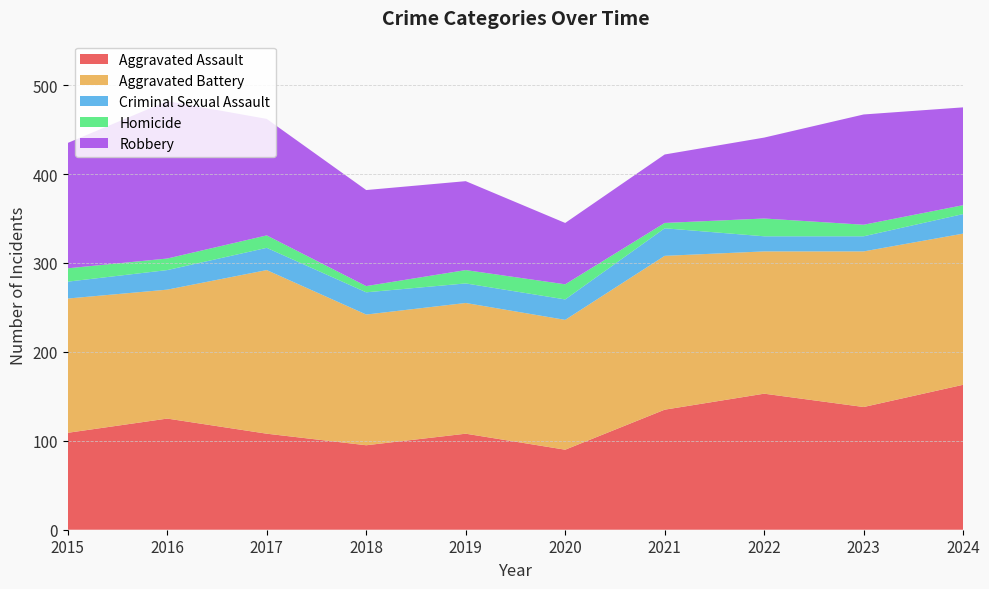

Reading left to right, transcribe all the data shown in this chart.

Aggravated Assault: 2015=109	2016=125	2017=108	2018=95	2019=108	2020=90	2021=135	2022=153	2023=138	2024=163
Aggravated Battery: 2015=151	2016=145	2017=184	2018=147	2019=147	2020=146	2021=173	2022=160	2023=175	2024=170
Criminal Sexual Assault: 2015=19	2016=22	2017=25	2018=25	2019=22	2020=23	2021=31	2022=17	2023=17	2024=22
Homicide: 2015=15	2016=13	2017=14	2018=7	2019=15	2020=17	2021=6	2022=20	2023=13	2024=10
Robbery: 2015=141	2016=177	2017=131	2018=108	2019=100	2020=69	2021=77	2022=91	2023=124	2024=110